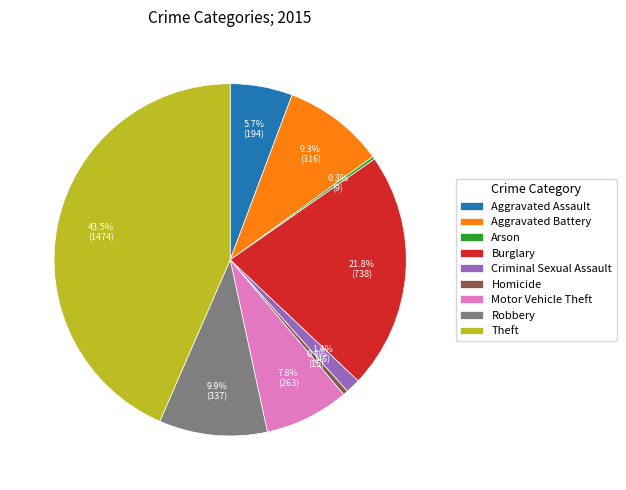

Between Burglary and Robbery, which is larger?

Burglary